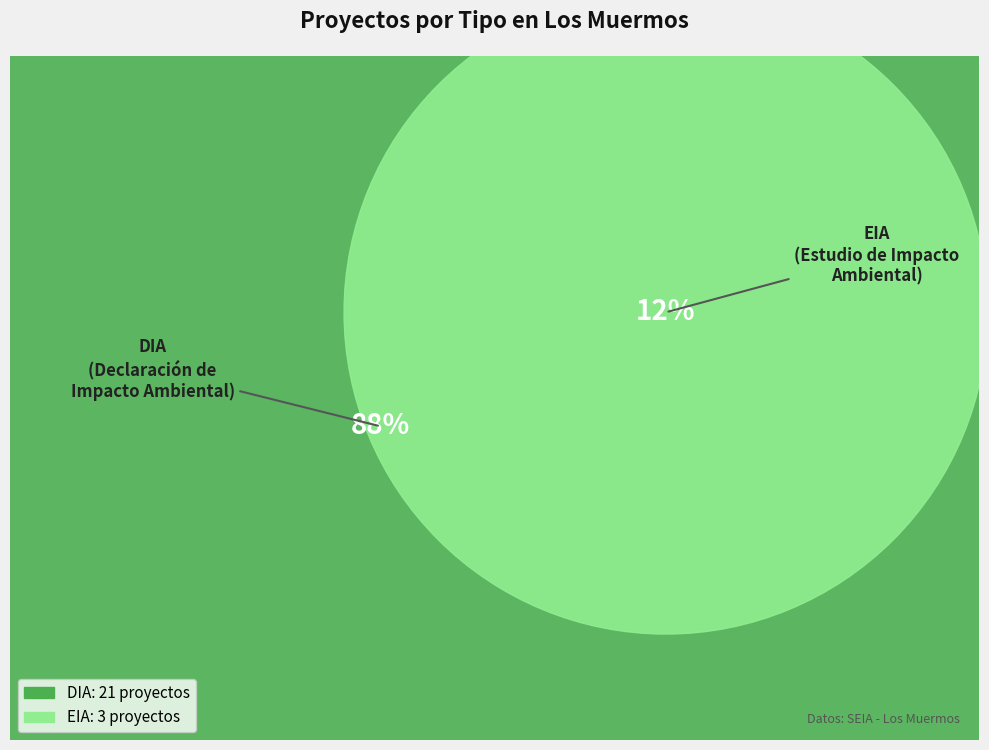

Count the number of slices in the pie.

2